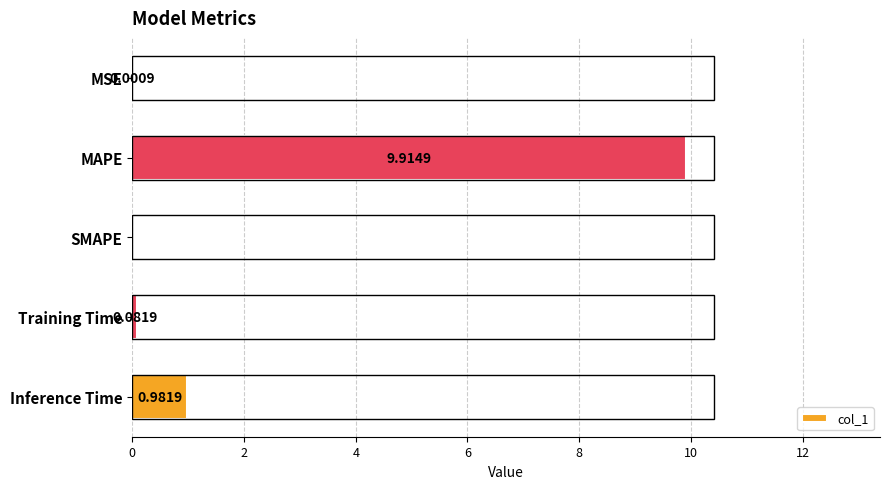

Does the chart contain stacked bars?

No